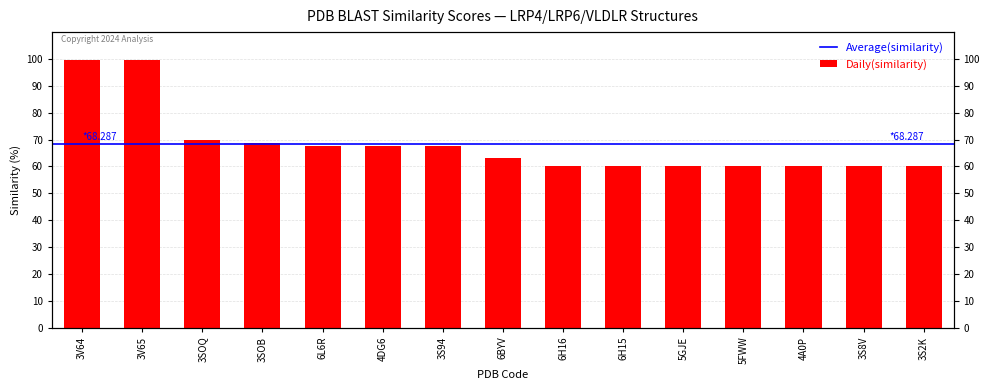

What position from the right is 3SOB?

12